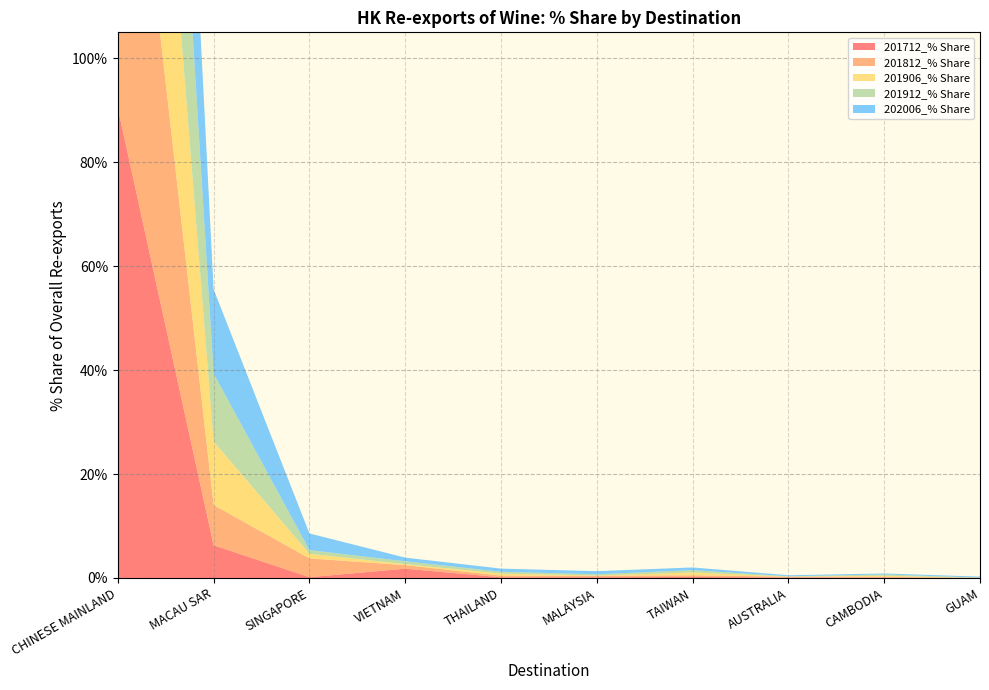

Reading left to right, extract all data points from this chart.

201712_% Share: 90.4	6.3	0.2	1.8	0.1	0.1	0.2	0.1	0.1	0.0
201812_% Share: 86.1	7.8	3.6	0.7	0.3	0.3	0.3	0.1	0.1	0.0
201906_% Share: 80.5	12.2	0.9	0.2	0.4	0.0	0.5	0.0	0.2	0.0
201912_% Share: 81.0	13.1	0.7	0.6	0.4	0.2	0.5	0.1	0.2	0.1
202006_% Share: 76.9	16.2	3.2	0.7	0.6	0.6	0.5	0.2	0.2	0.2